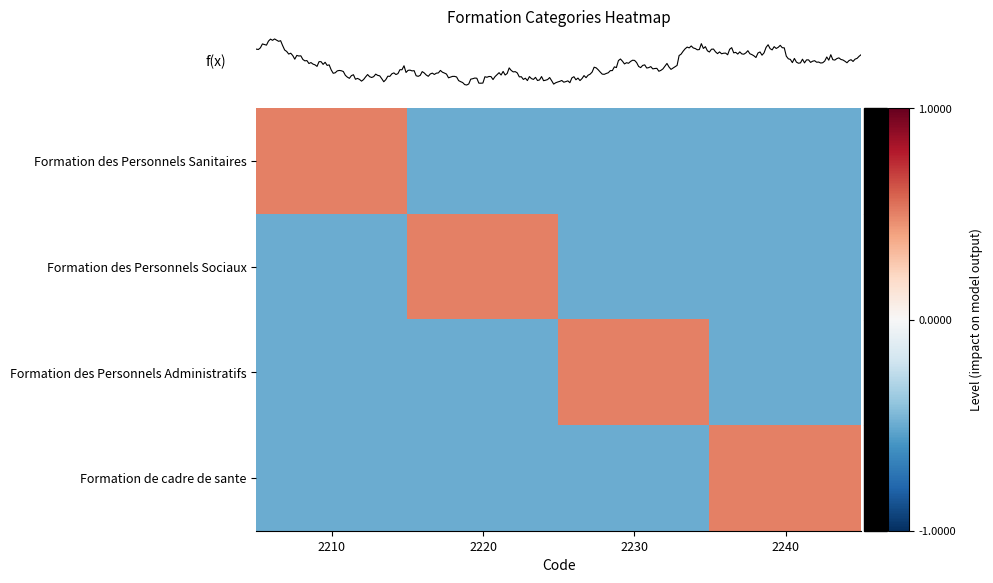

Which category has the lowest value across all series?

2220